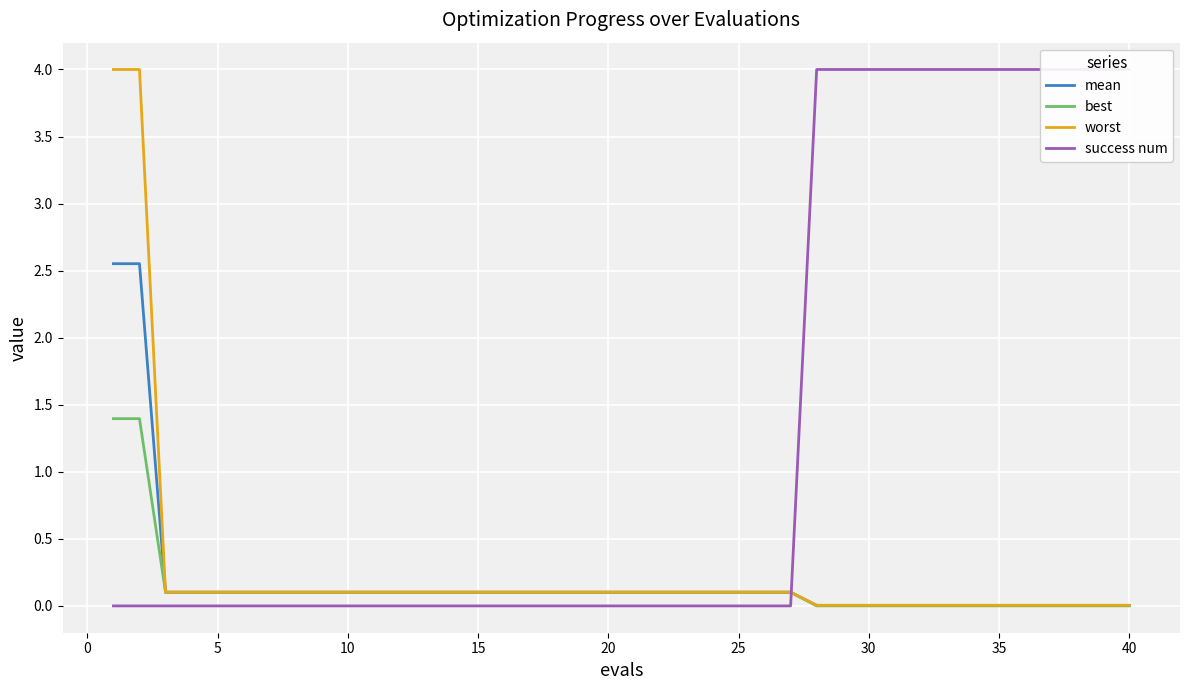

What is the highest value of the best series?

1.4